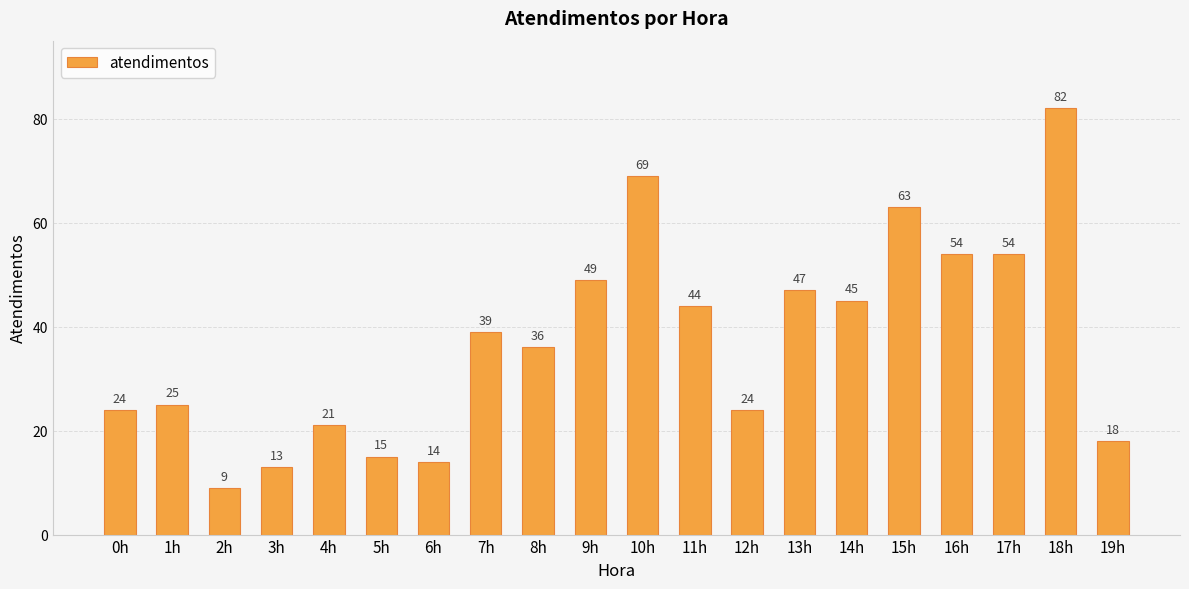

Is it true that the value at 12h is 24?

True